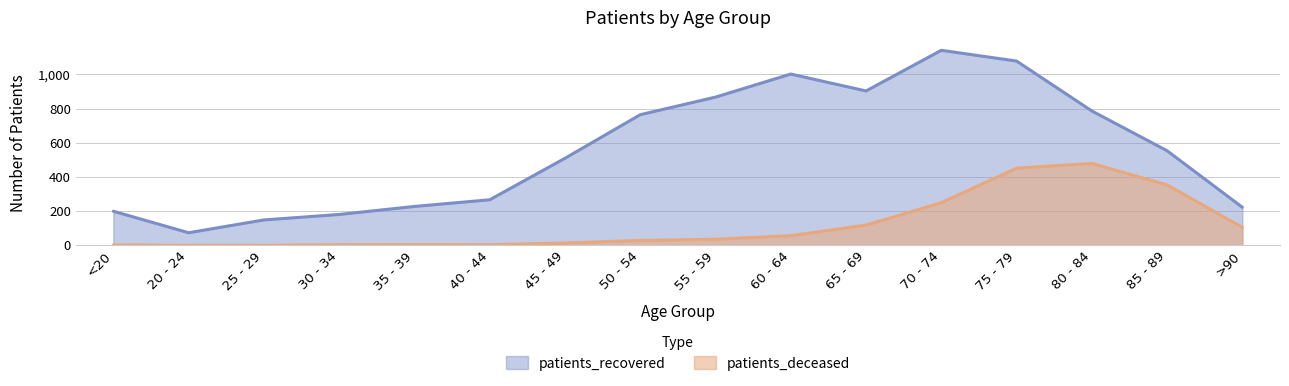

What is the label of the 10th point from the left?

60 - 64